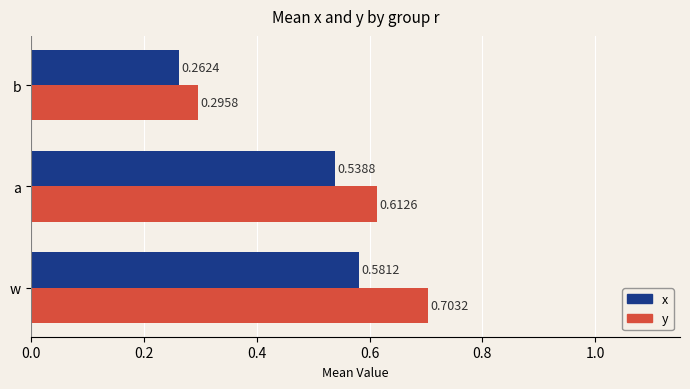

What is the difference between the maximum and minimum values in the y series?

0.4